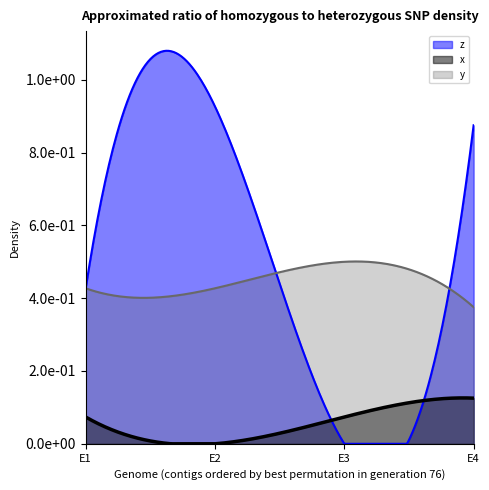

True or false: x has more than 0 points higher than both neighbors.

True